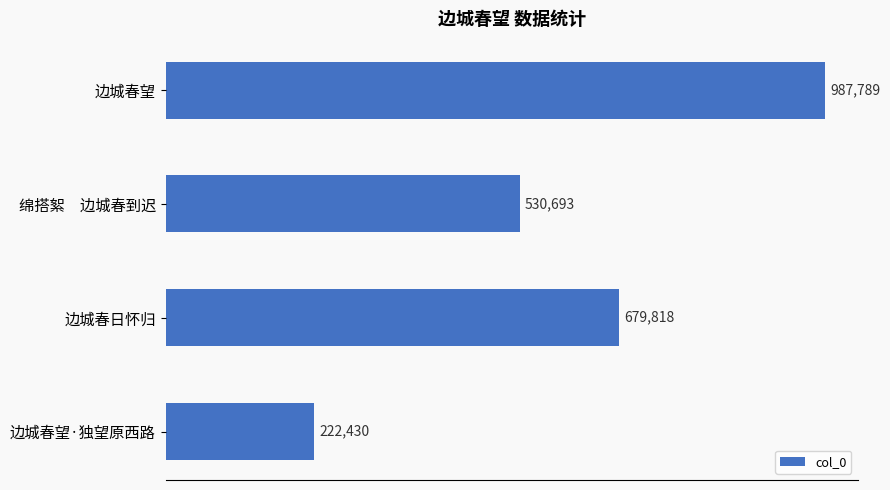

Does the chart contain any negative values?

No